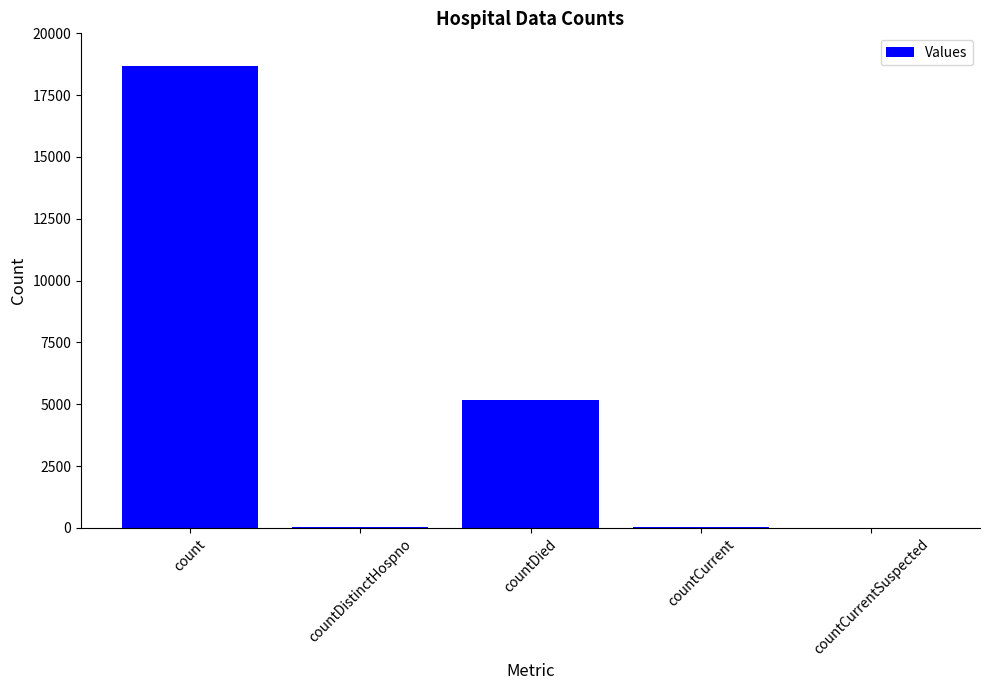

Read the value at countDied.

5165